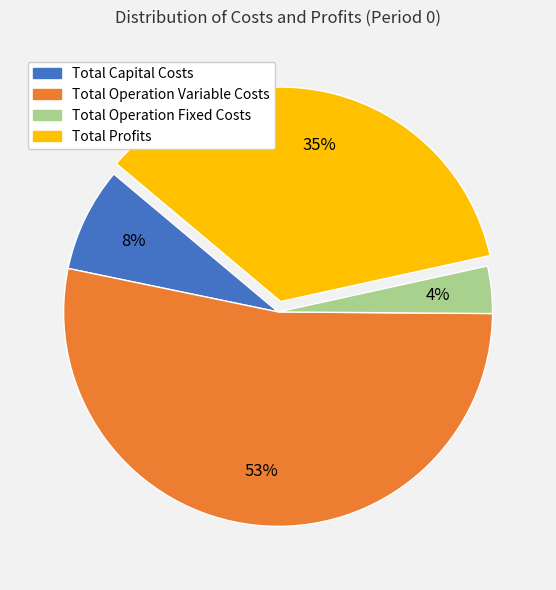

Does Total Operation Variable Costs represent more than half of the total?

Yes